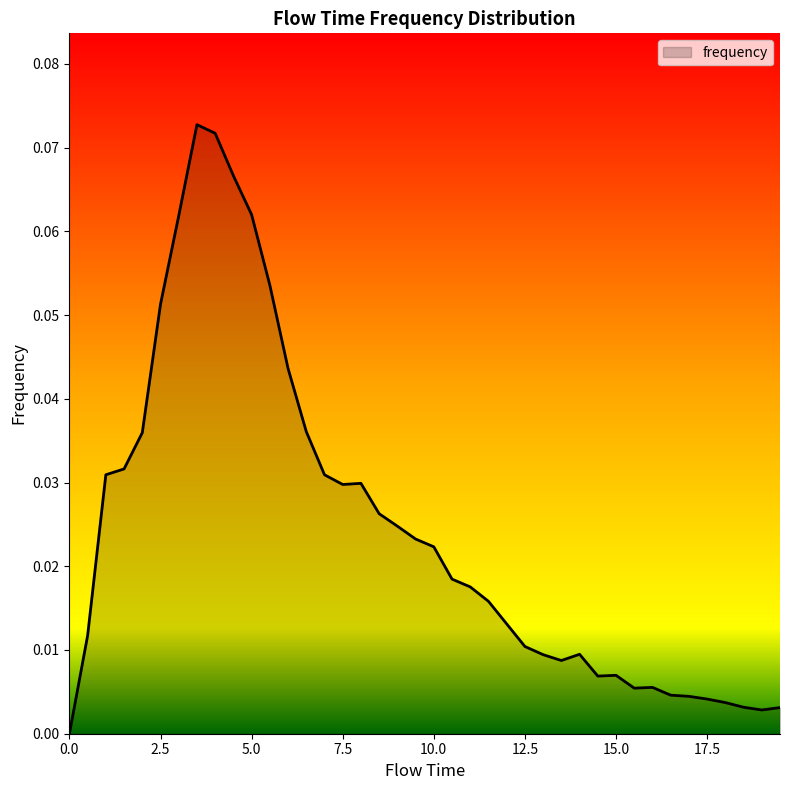

True or false: the data has more than 1 interior local peaks.

True